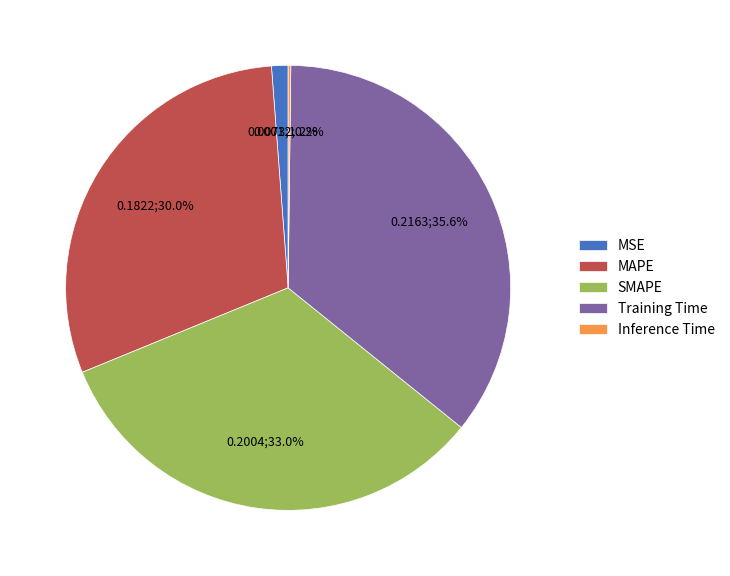

The MSE slice represents 11% of the pie. True or false?

False